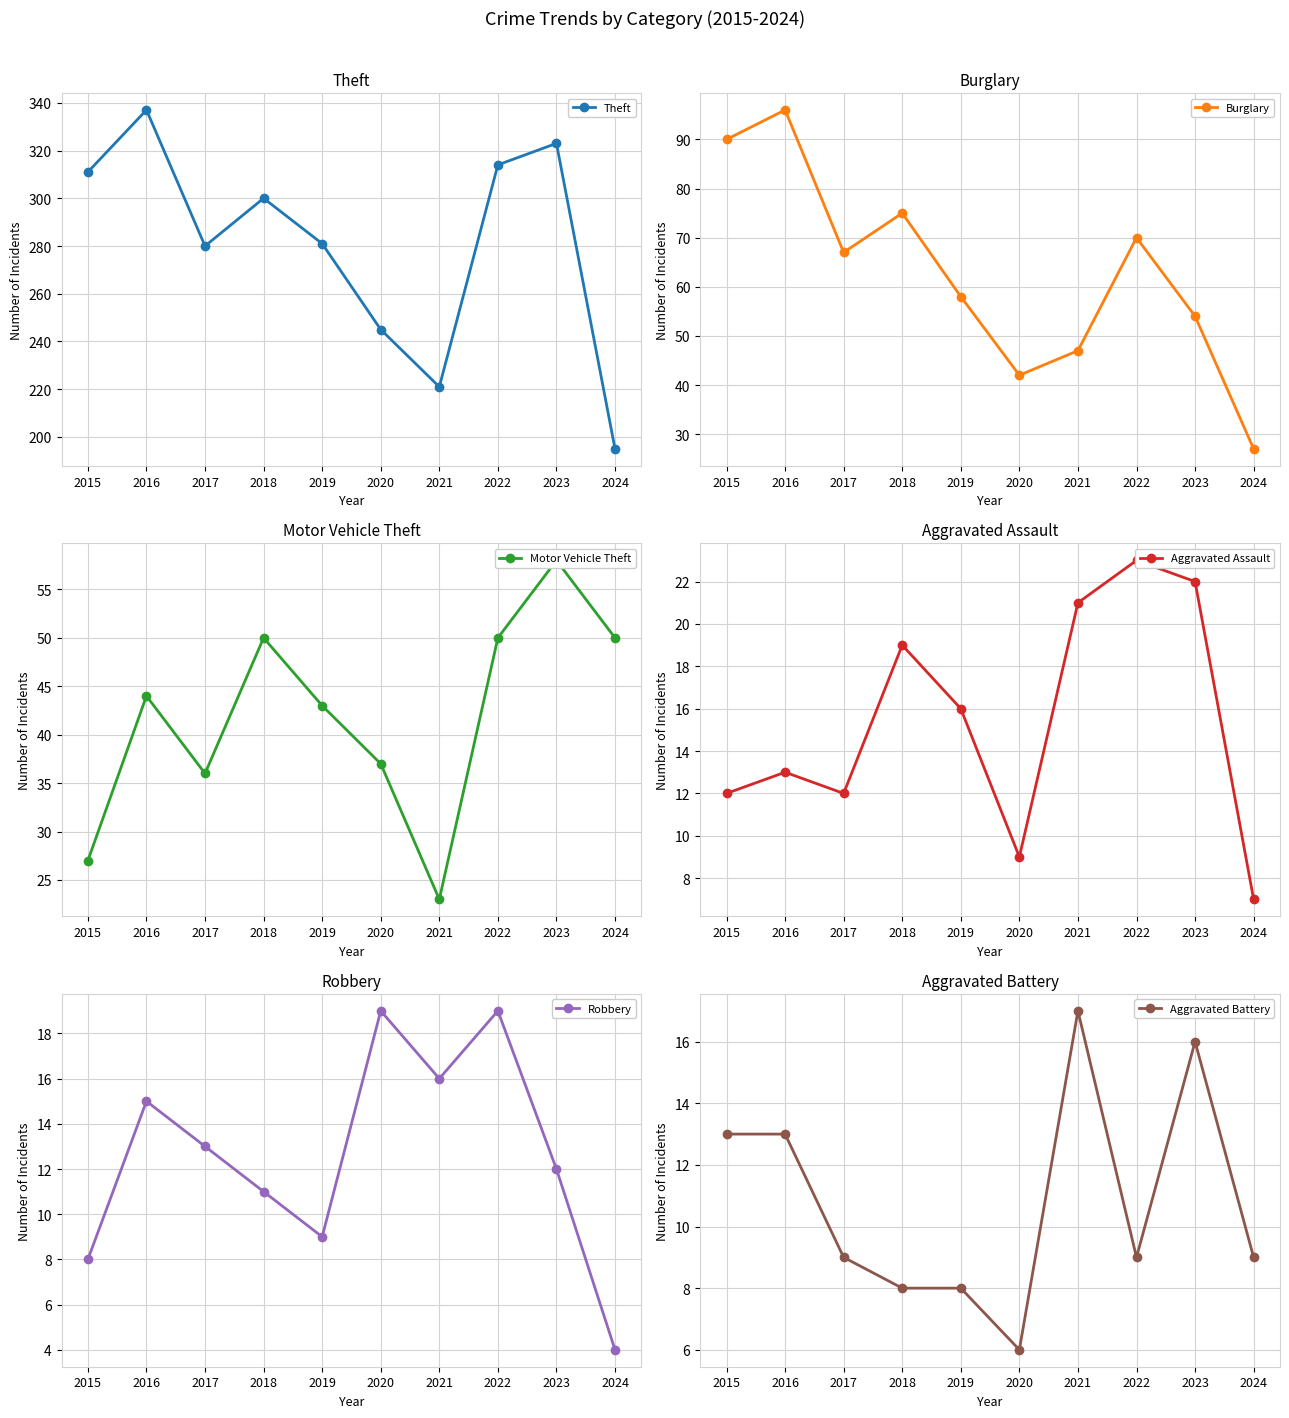

At which category is the sum across all series the highest?

2016